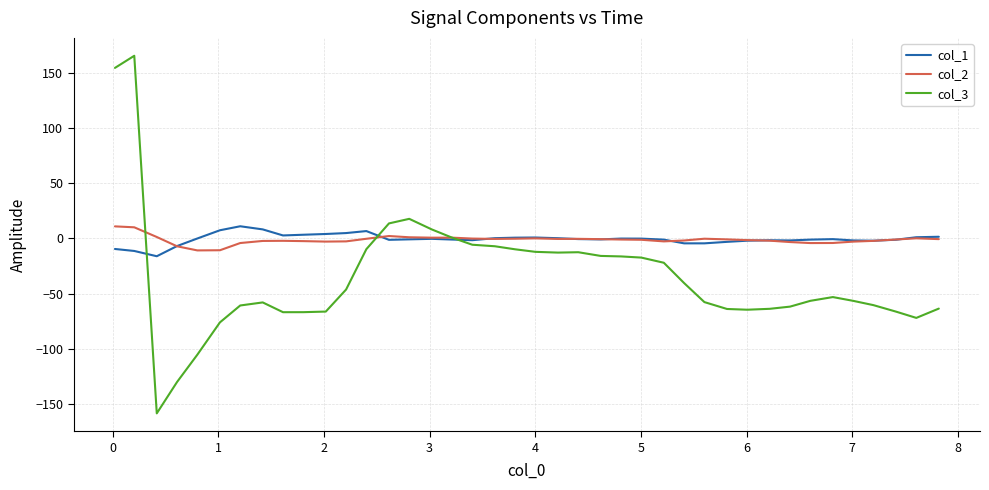

How many intersections are there between col_3 and col_2?

3